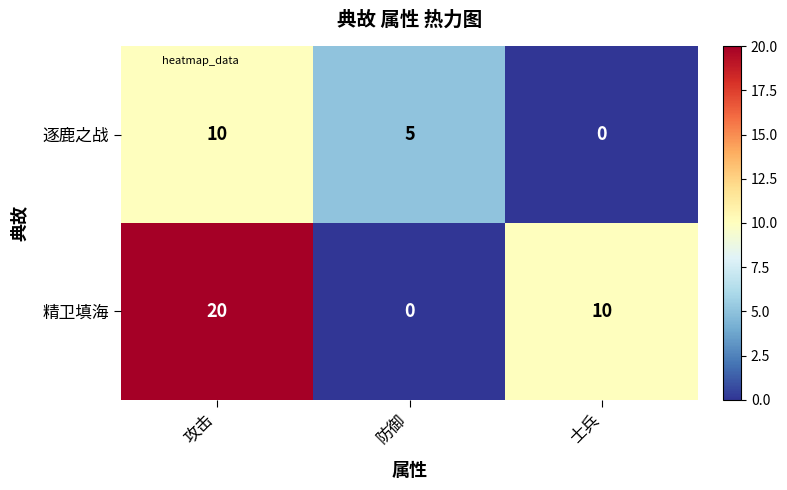

Count the number of categories in the chart.

3